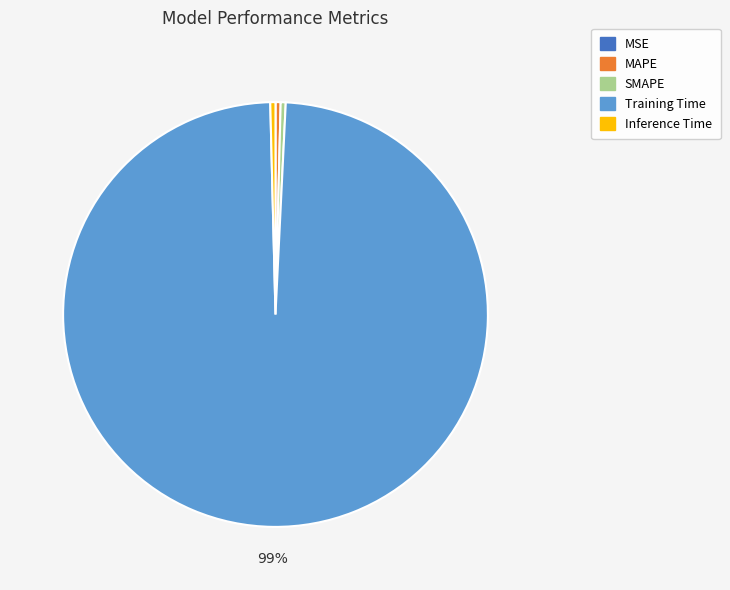

To the nearest percent, what is the average slice percentage?

20%